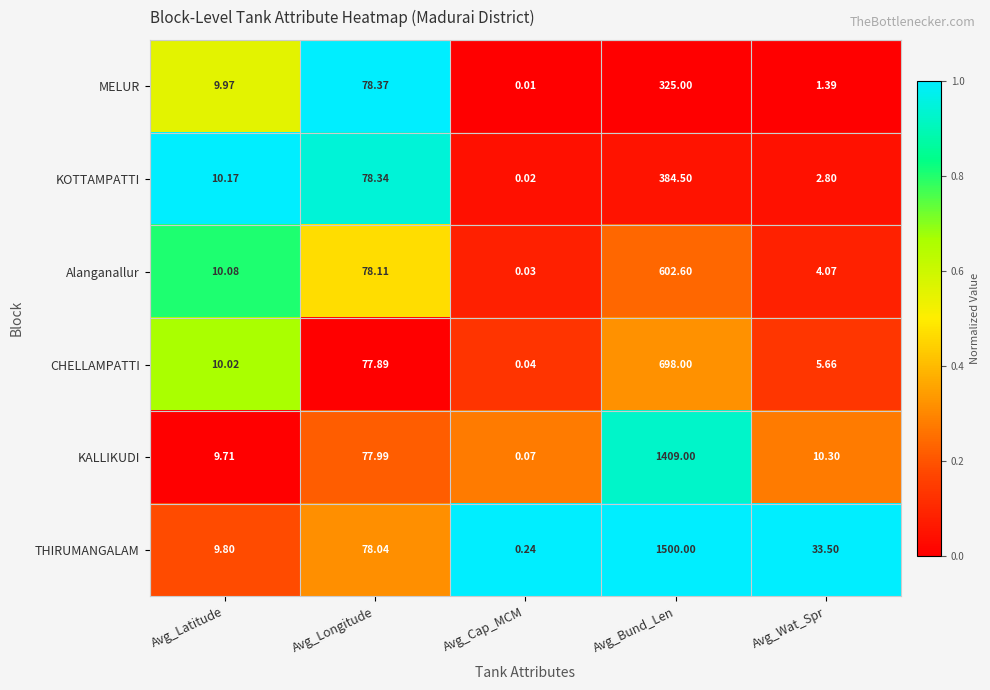

Which label corresponds to the largest value in the chart?

Avg_Bund_Len